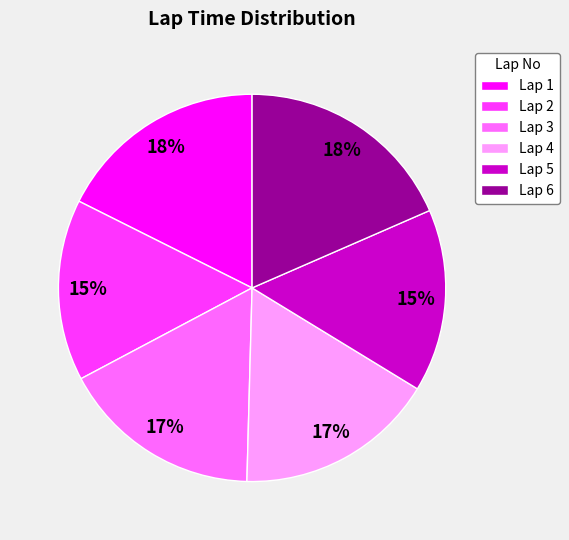

To the nearest percent, what is the average slice percentage?

17%